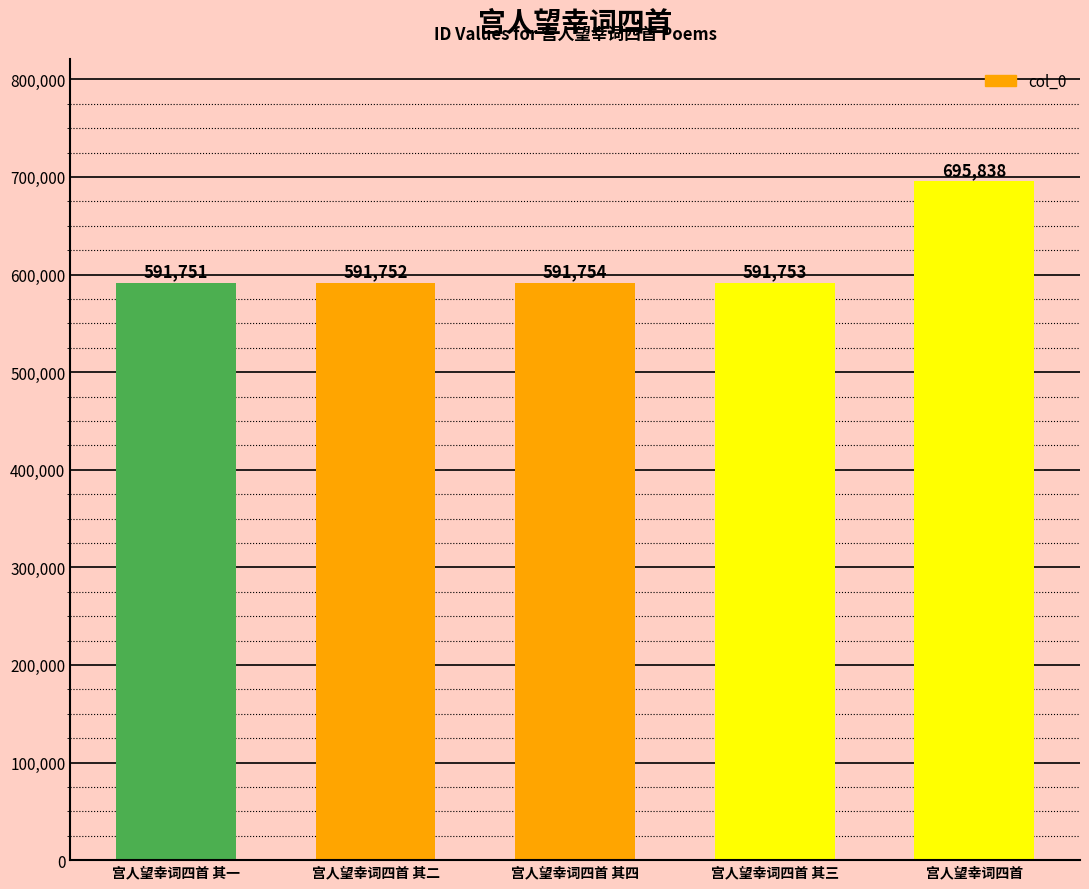

Reading left to right, list all the values displayed in this chart.

591751	591752	591754	591753	695838